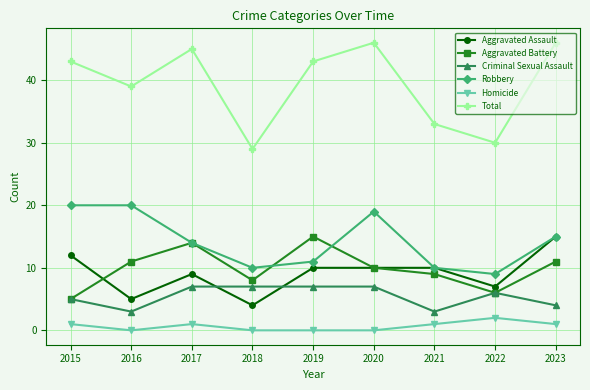

Which series has the largest total across all categories?

Total